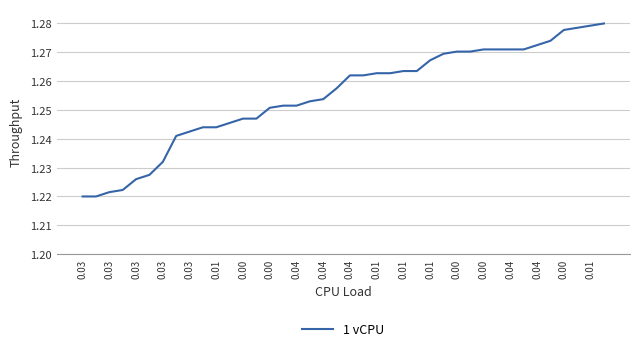

Is this an area chart (filled region under the line)?

No